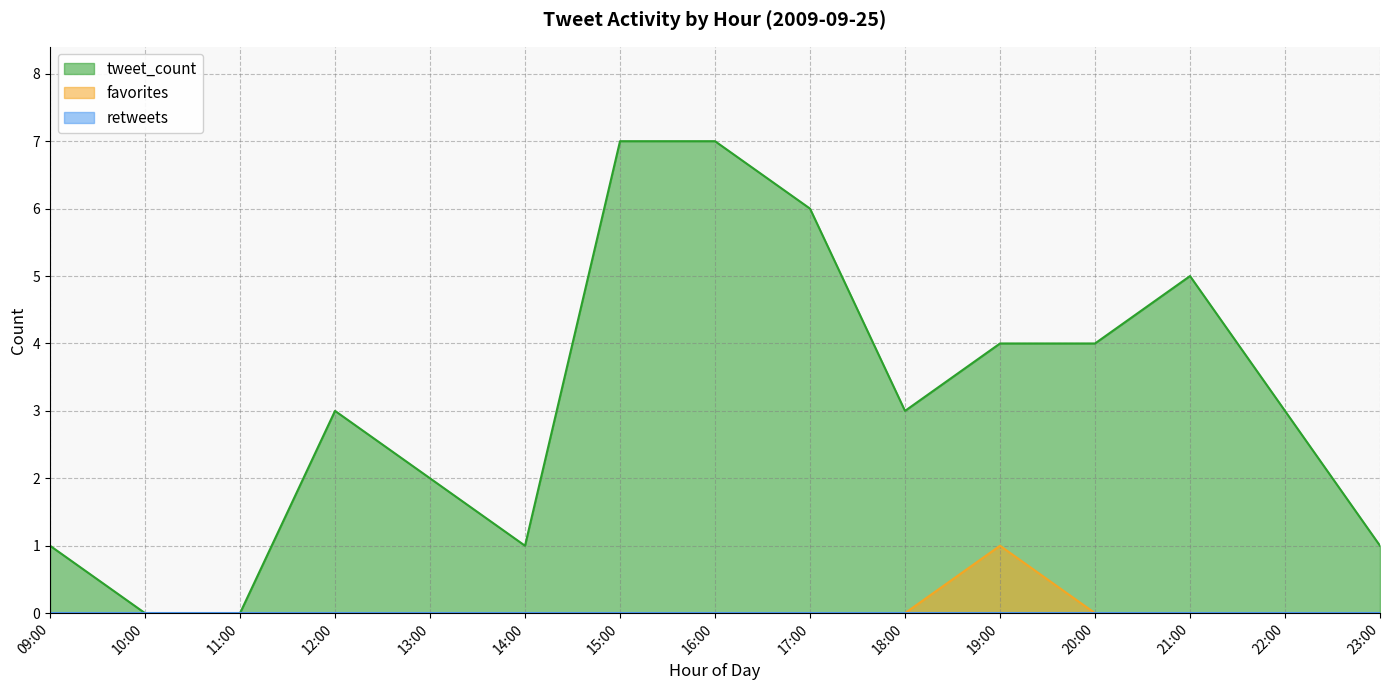

The tweet_count series shows 2 at 16:00. True or false?

False